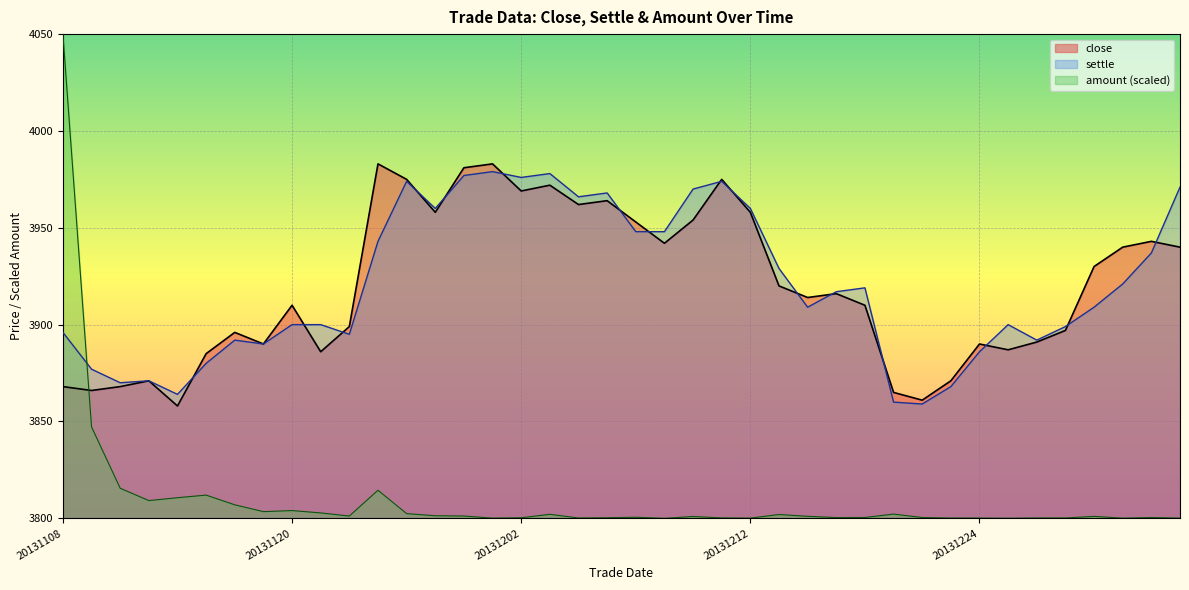

What is the average value of the close series?

3920.0